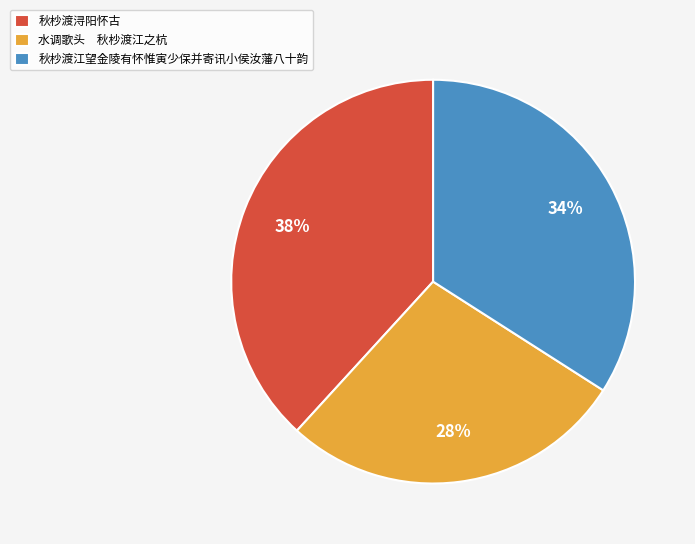

Rank the categories by value from highest to lowest.

秋杪渡浔阳怀古, 秋杪渡江望金陵有怀惟寅少保并寄讯小侯汝藩八十韵, 水调歌头 秋杪渡江之杭